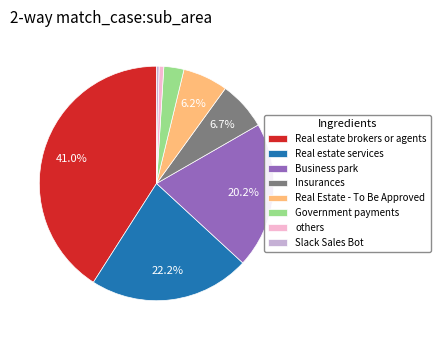

Which category has the biggest portion of the pie?

Real estate brokers or agents